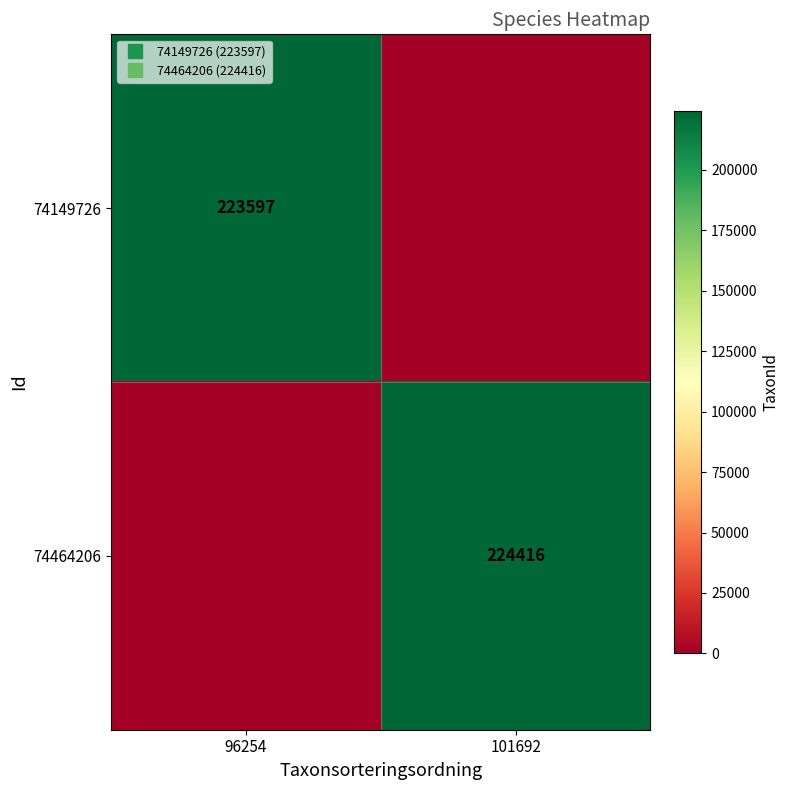

List the series in order of their overall mean, lowest first.

74149726, 74464206